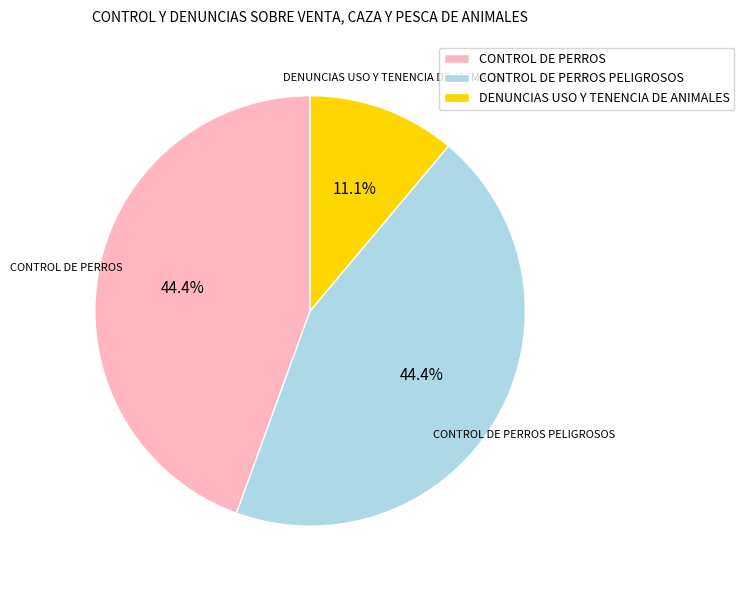

True or false: CONTROL DE PERROS PELIGROSOS accounts for 54% of the total.

False